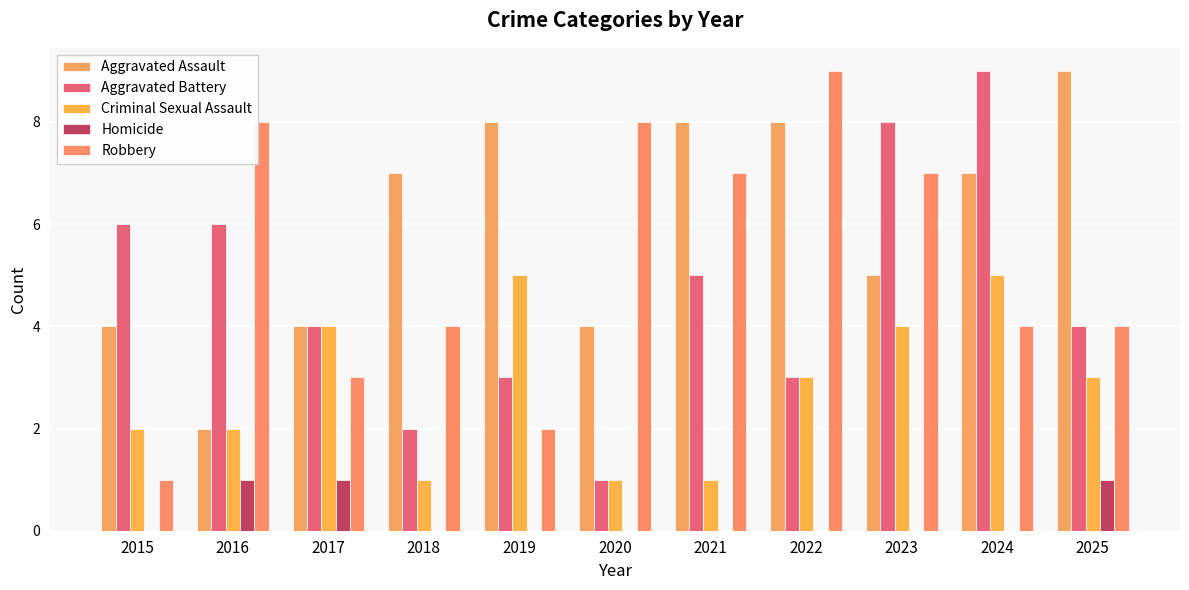

Are the bars grouped side by side (vs. stacked)?

Yes